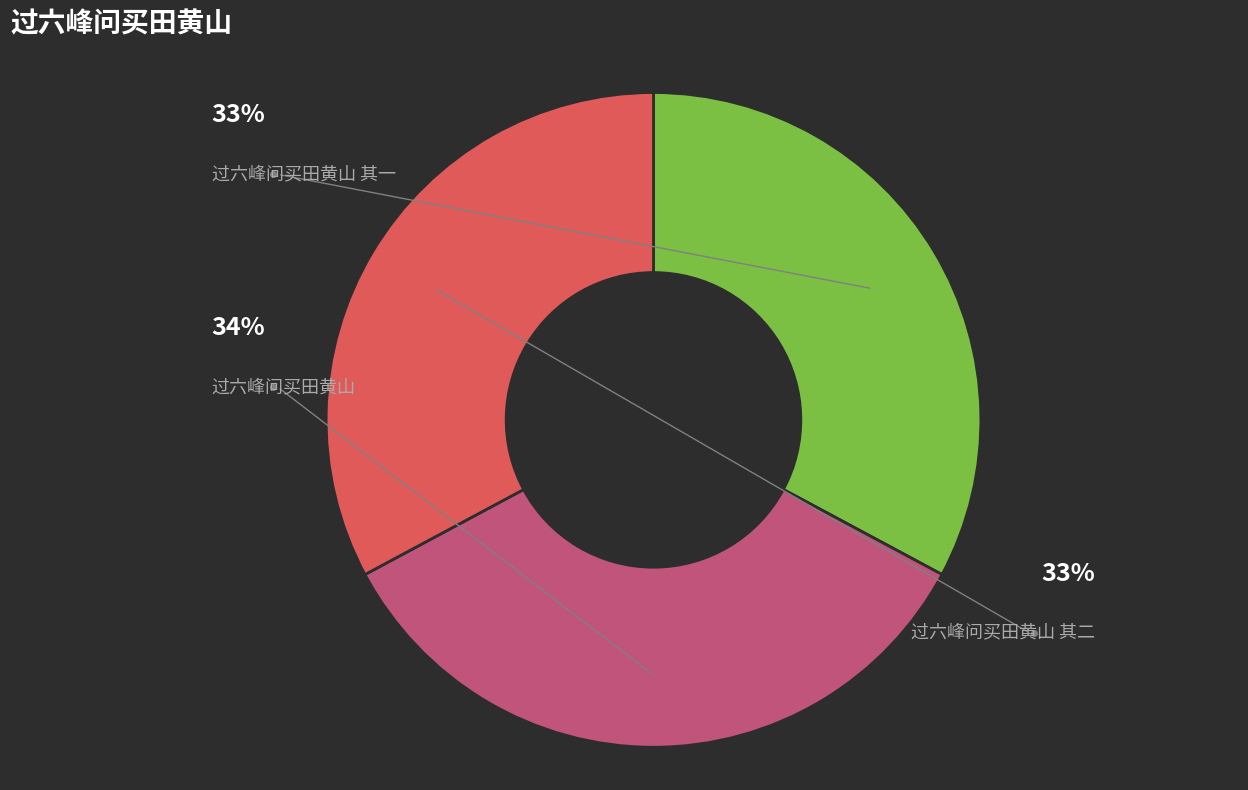

Rank the categories by value from highest to lowest.

过六峰问买田黄山, 过六峰问买田黄山 其二, 过六峰问买田黄山 其一